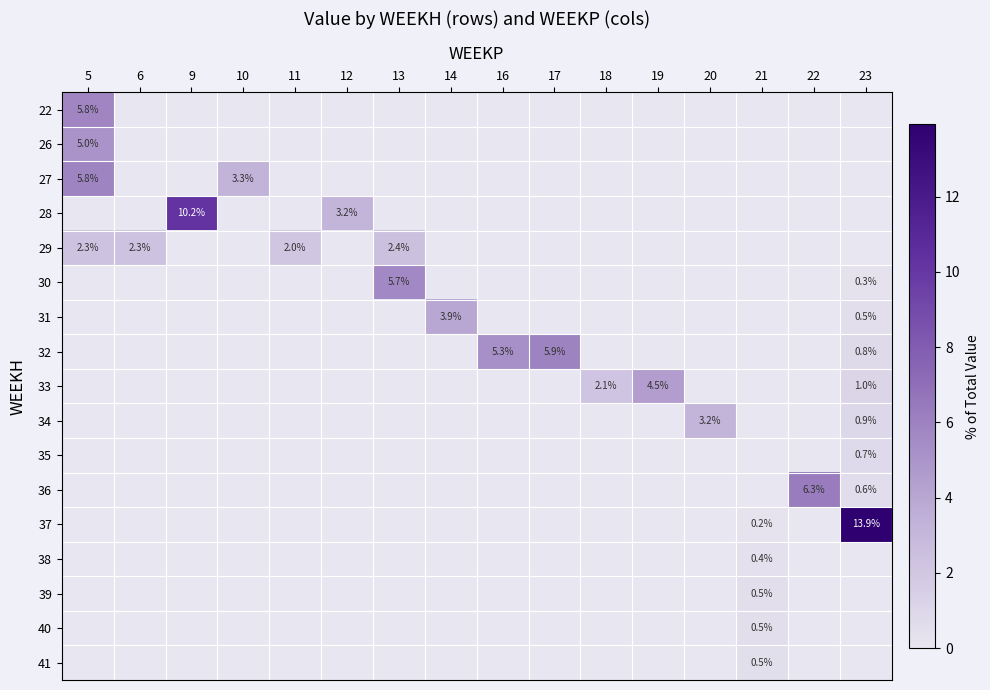

Which series has the largest total across all categories?

37